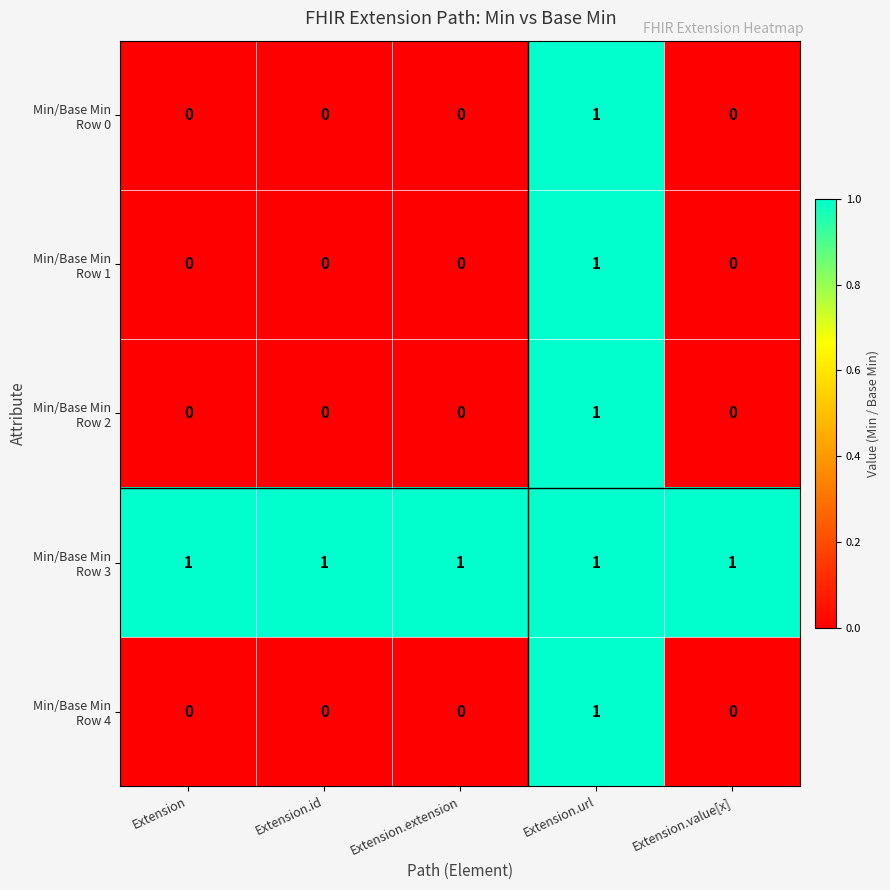

At how many categories does at least one series exceed 0?

5